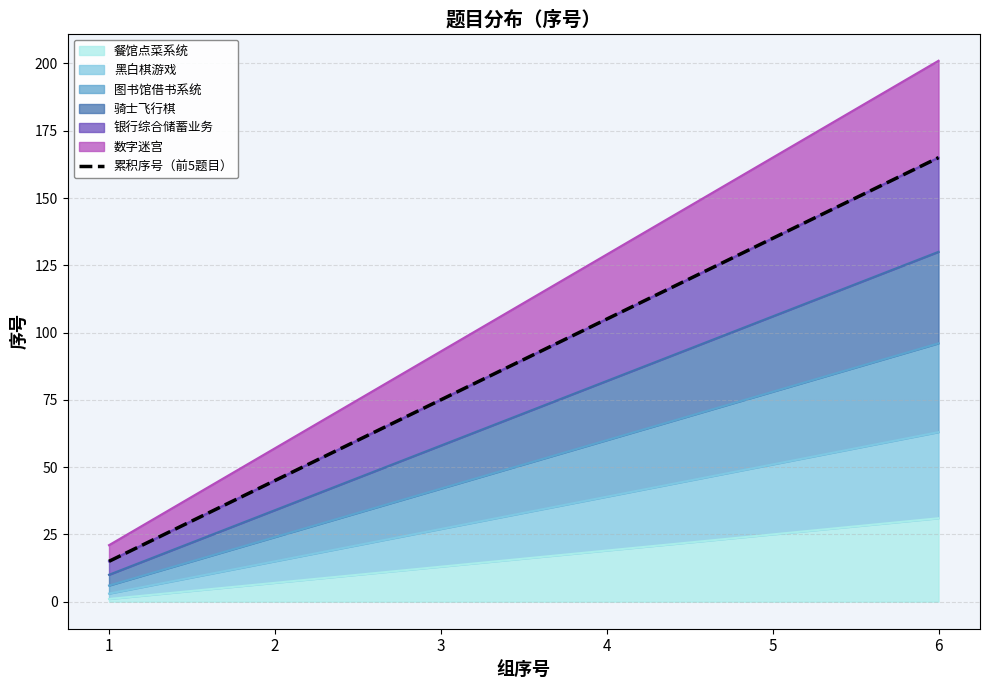

What is the value of the 5th point from the left?

135